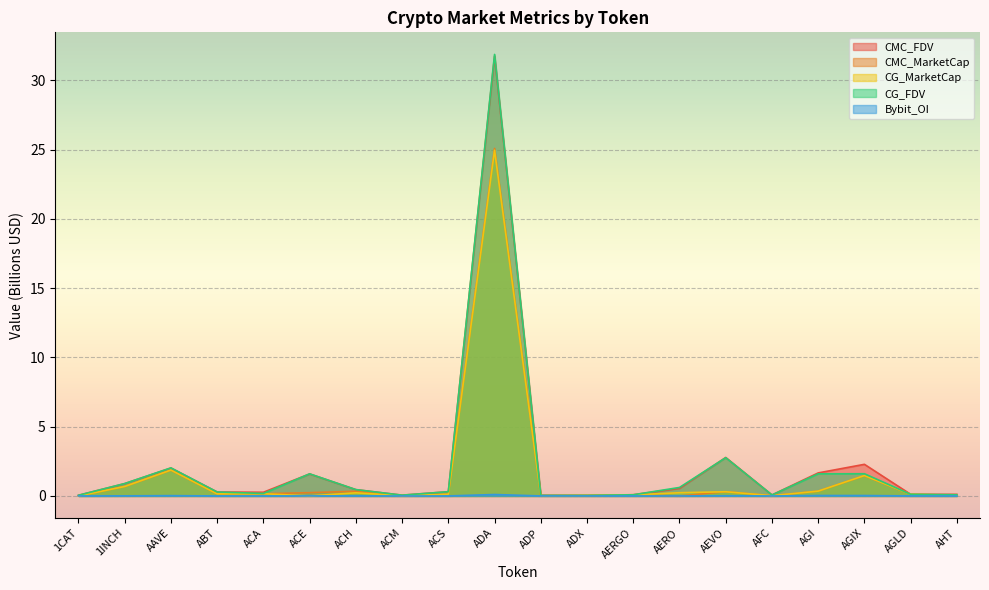

Does the chart display data point markers on the line(s)?

No